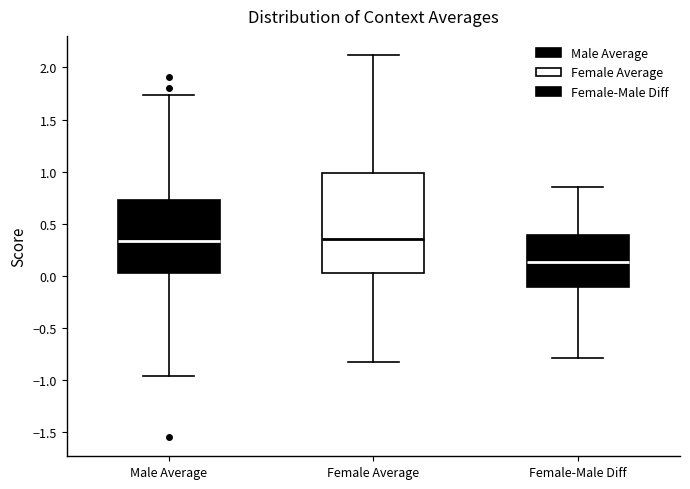

Reading left to right, transcribe this box plot: for each box, give where its median line is, the range the box spans, and where its two whiskers end, as read against the y-axis. The values are not printed on the chart, so give them approximately, as read against the axis.

Male Average: median 0.35, box 0.05 to 0.70, whiskers -0.95 to 1.75
Female Average: median 0.35, box 0.05 to 1.00, whiskers -0.85 to 2.10
Female-Male Diff: median 0.15, box -0.10 to 0.40, whiskers -0.80 to 0.85